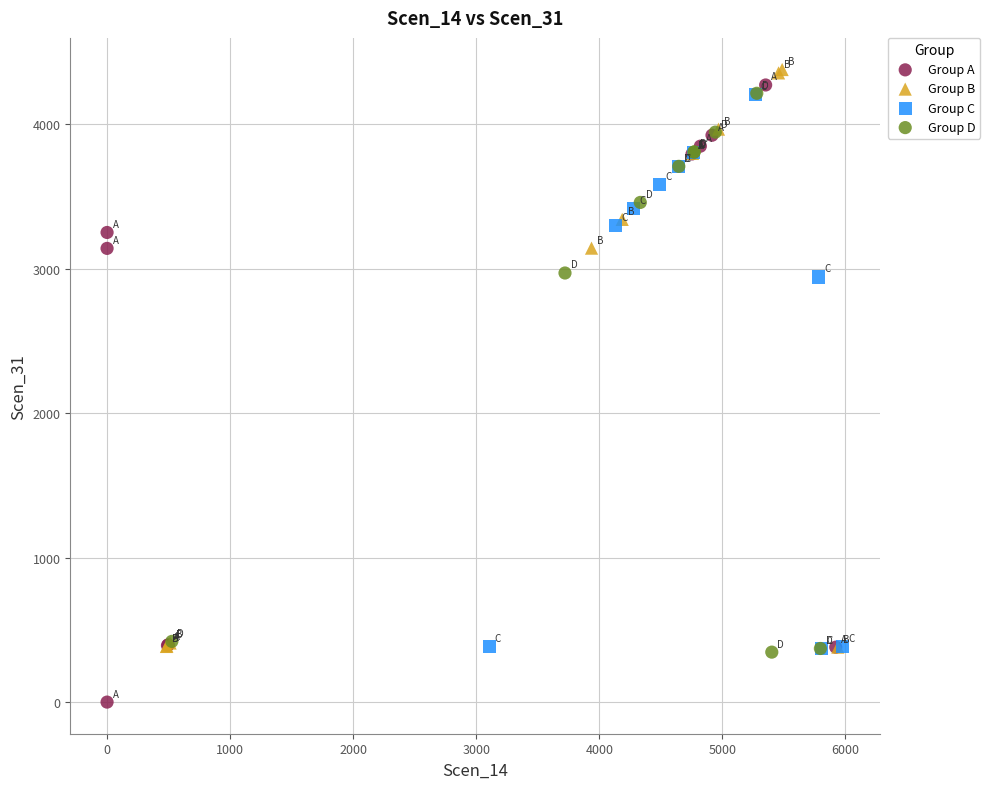

Which series reaches the minimum Y coordinate?

Group A